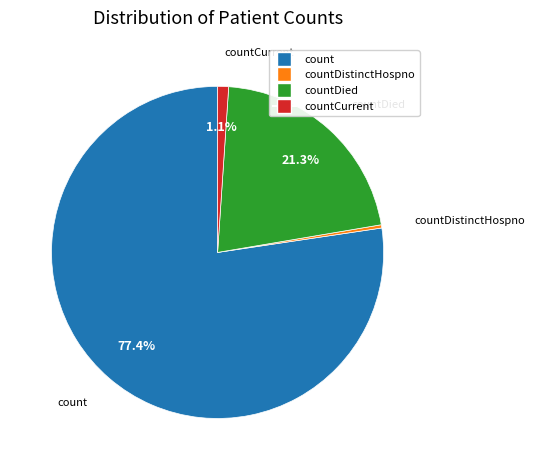

Is there any slice that represents more than half of the pie?

Yes